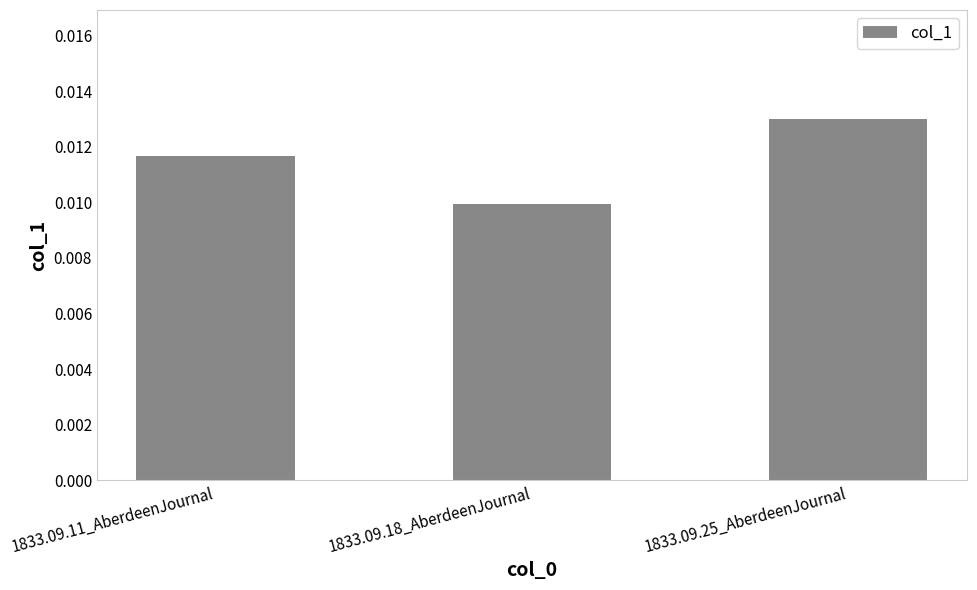

At which label is the value closest to 0?

1833.09.18_AberdeenJournal